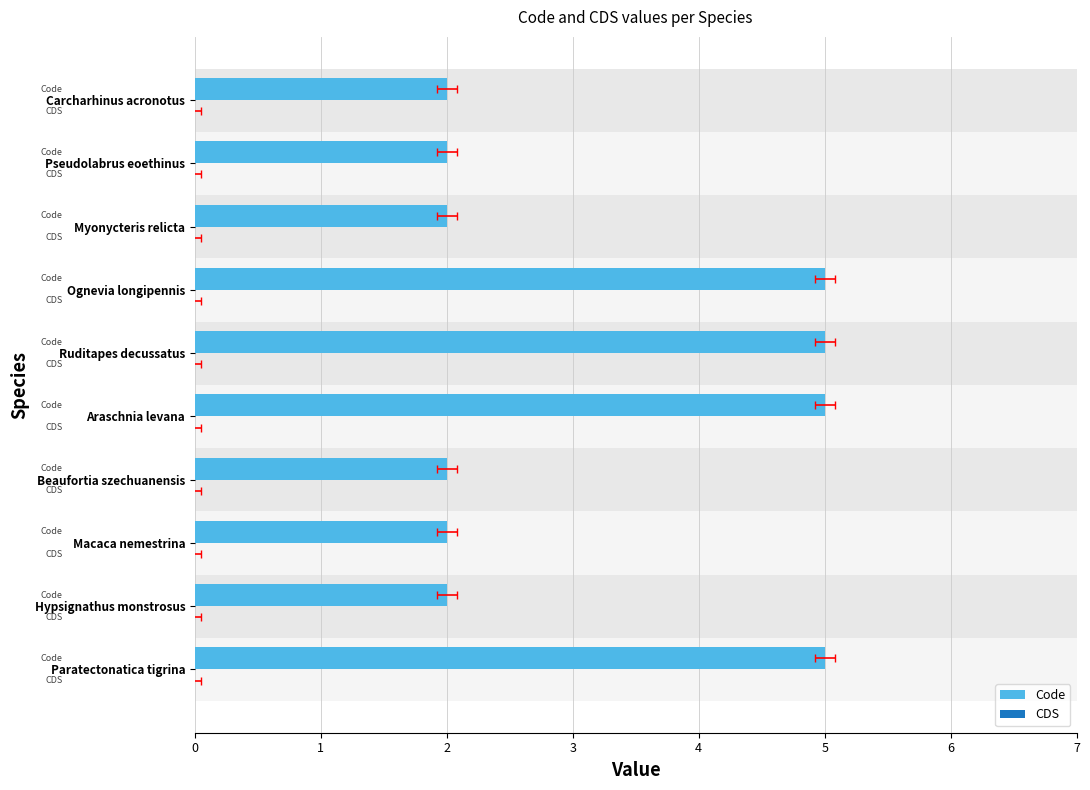

The value of Code at Carcharhinus acronotus is 2.0. True or false?

True